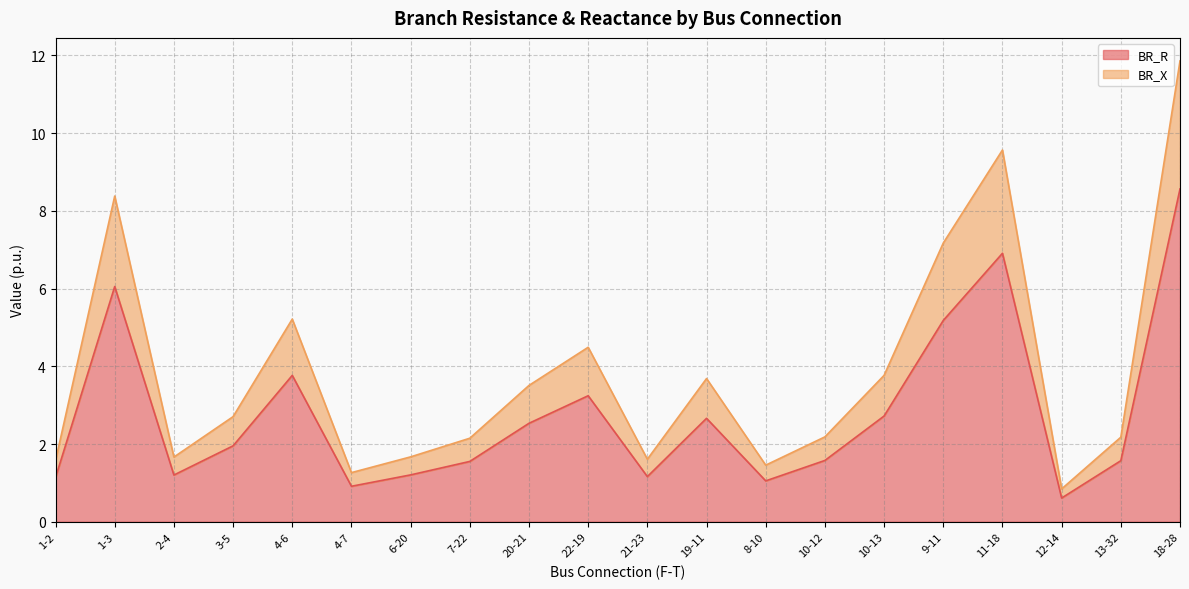

Does the chart have visible grid lines?

Yes